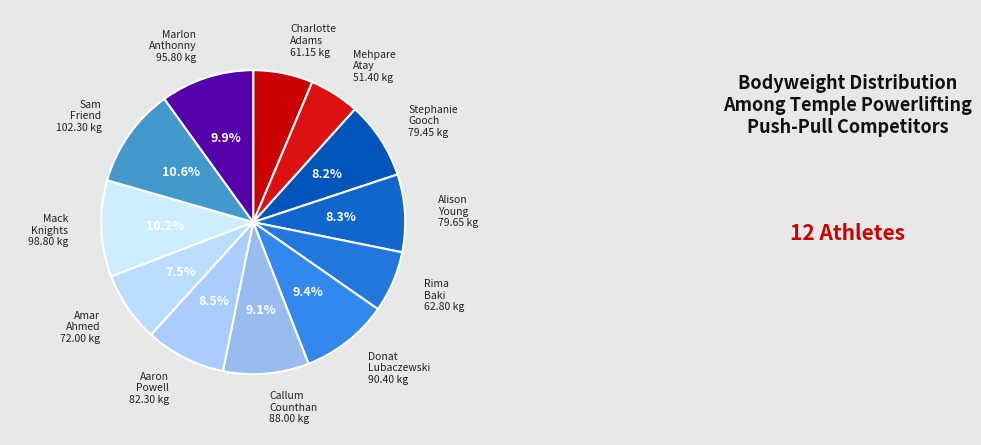

How many segments does this pie chart have?

12